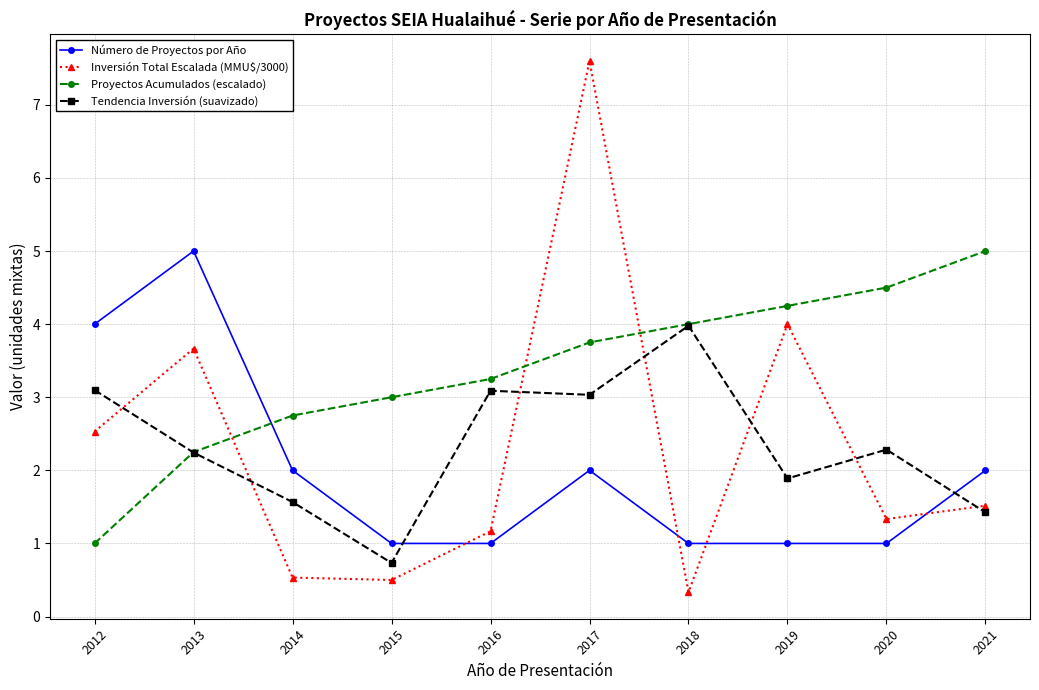

Is the value of Proyectos Acumulados (escalado) at 2012 greater than the value of Número de Proyectos por Año at 2021?

No